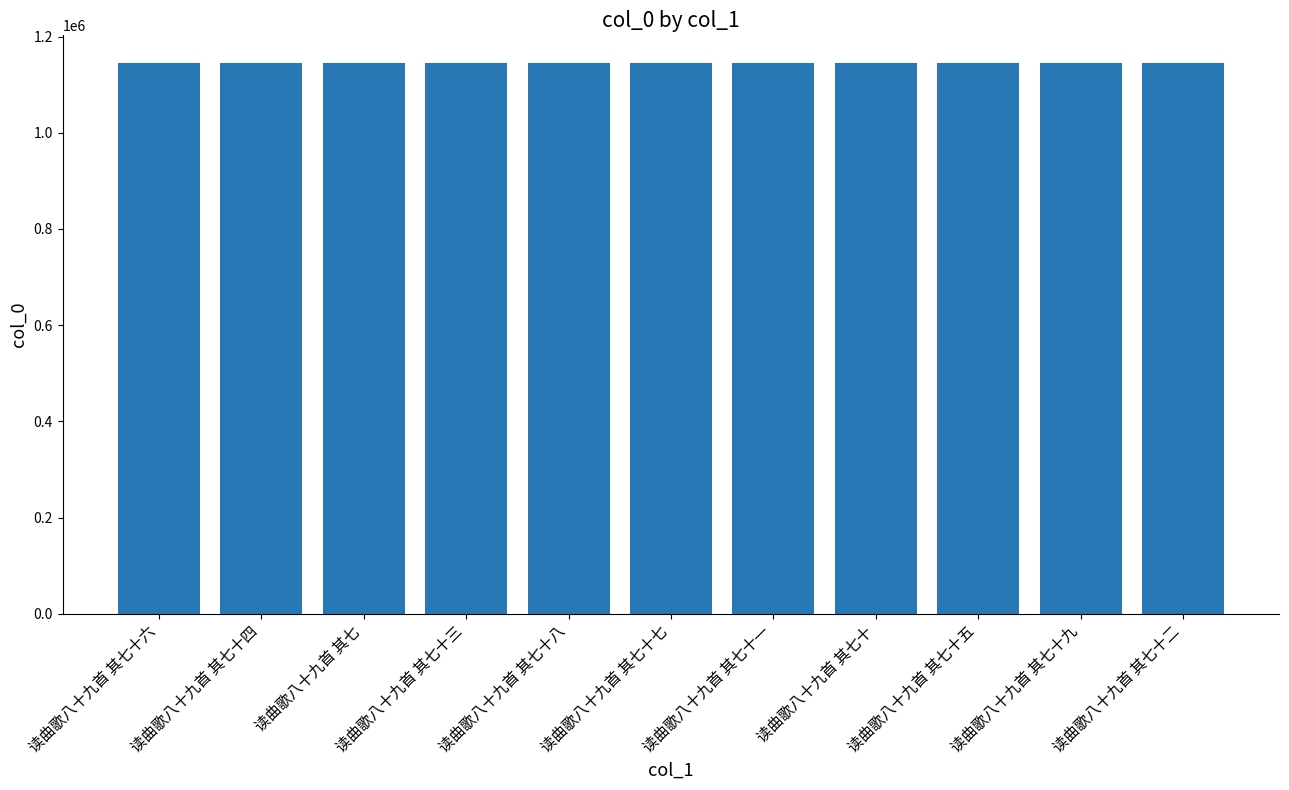

What value does the data have at 读曲歌八十九首 其七十二?

1144916